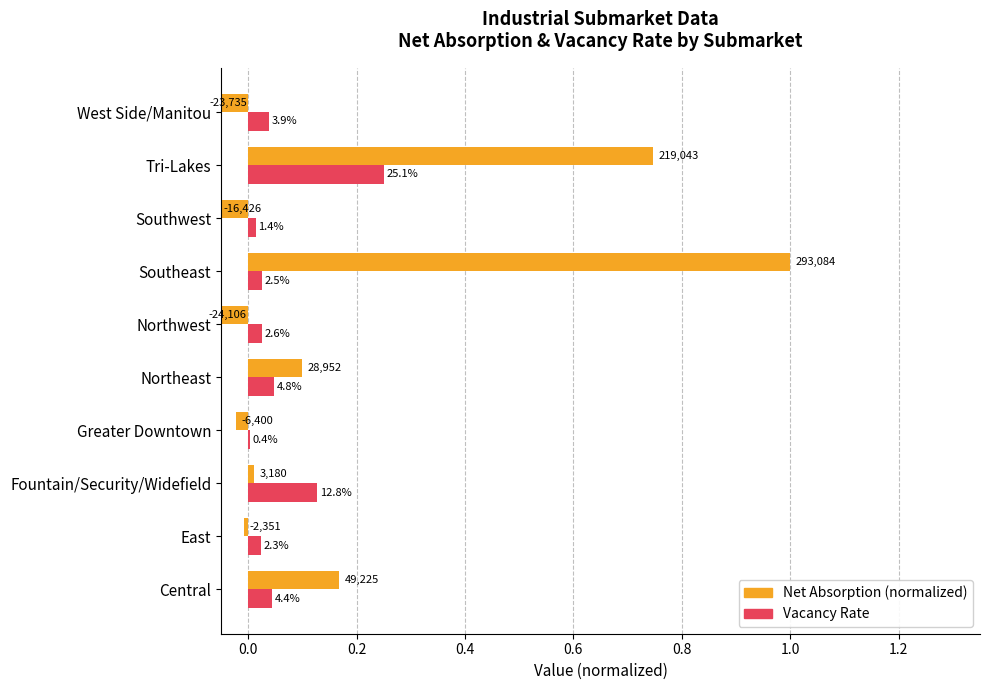

What is the sum of all net_absorption_q (normalized) values?

1.8